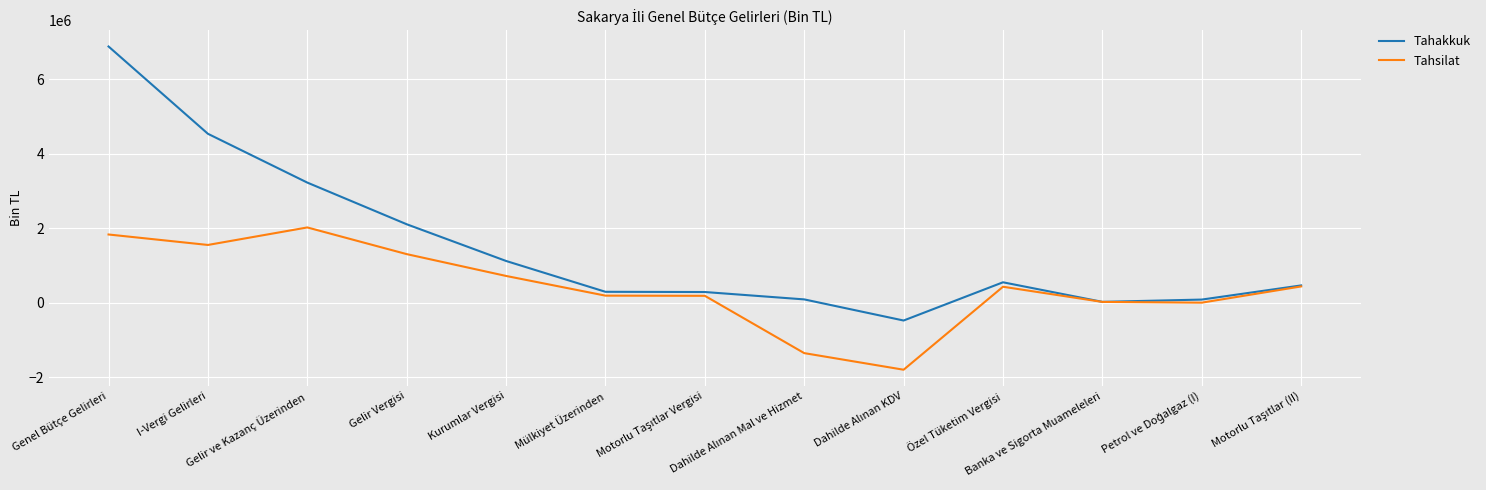

True or false: Tahakkuk has a value of 2103904 at Gelir Vergisi.

True